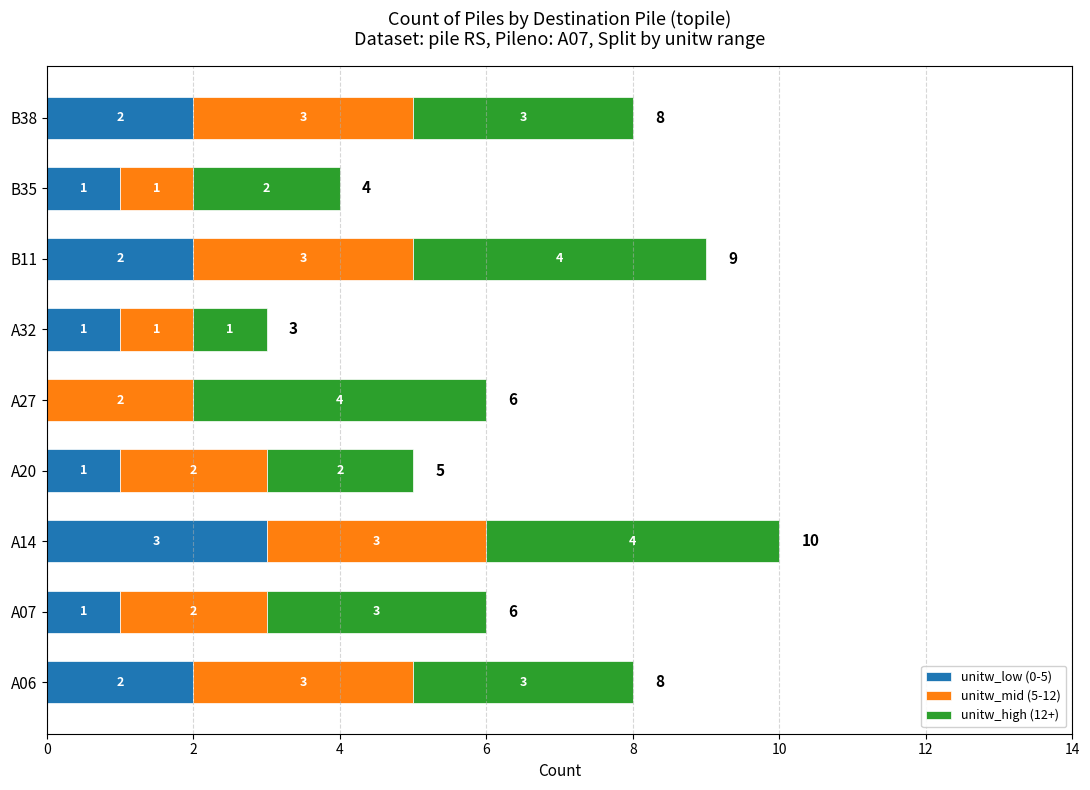

The unitw_low (0-5) series shows 1 at A32. True or false?

True